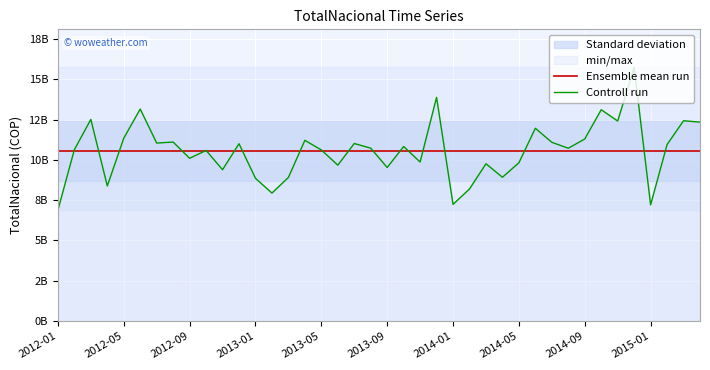

What is the sum of all Controll run values?

422369345689.9